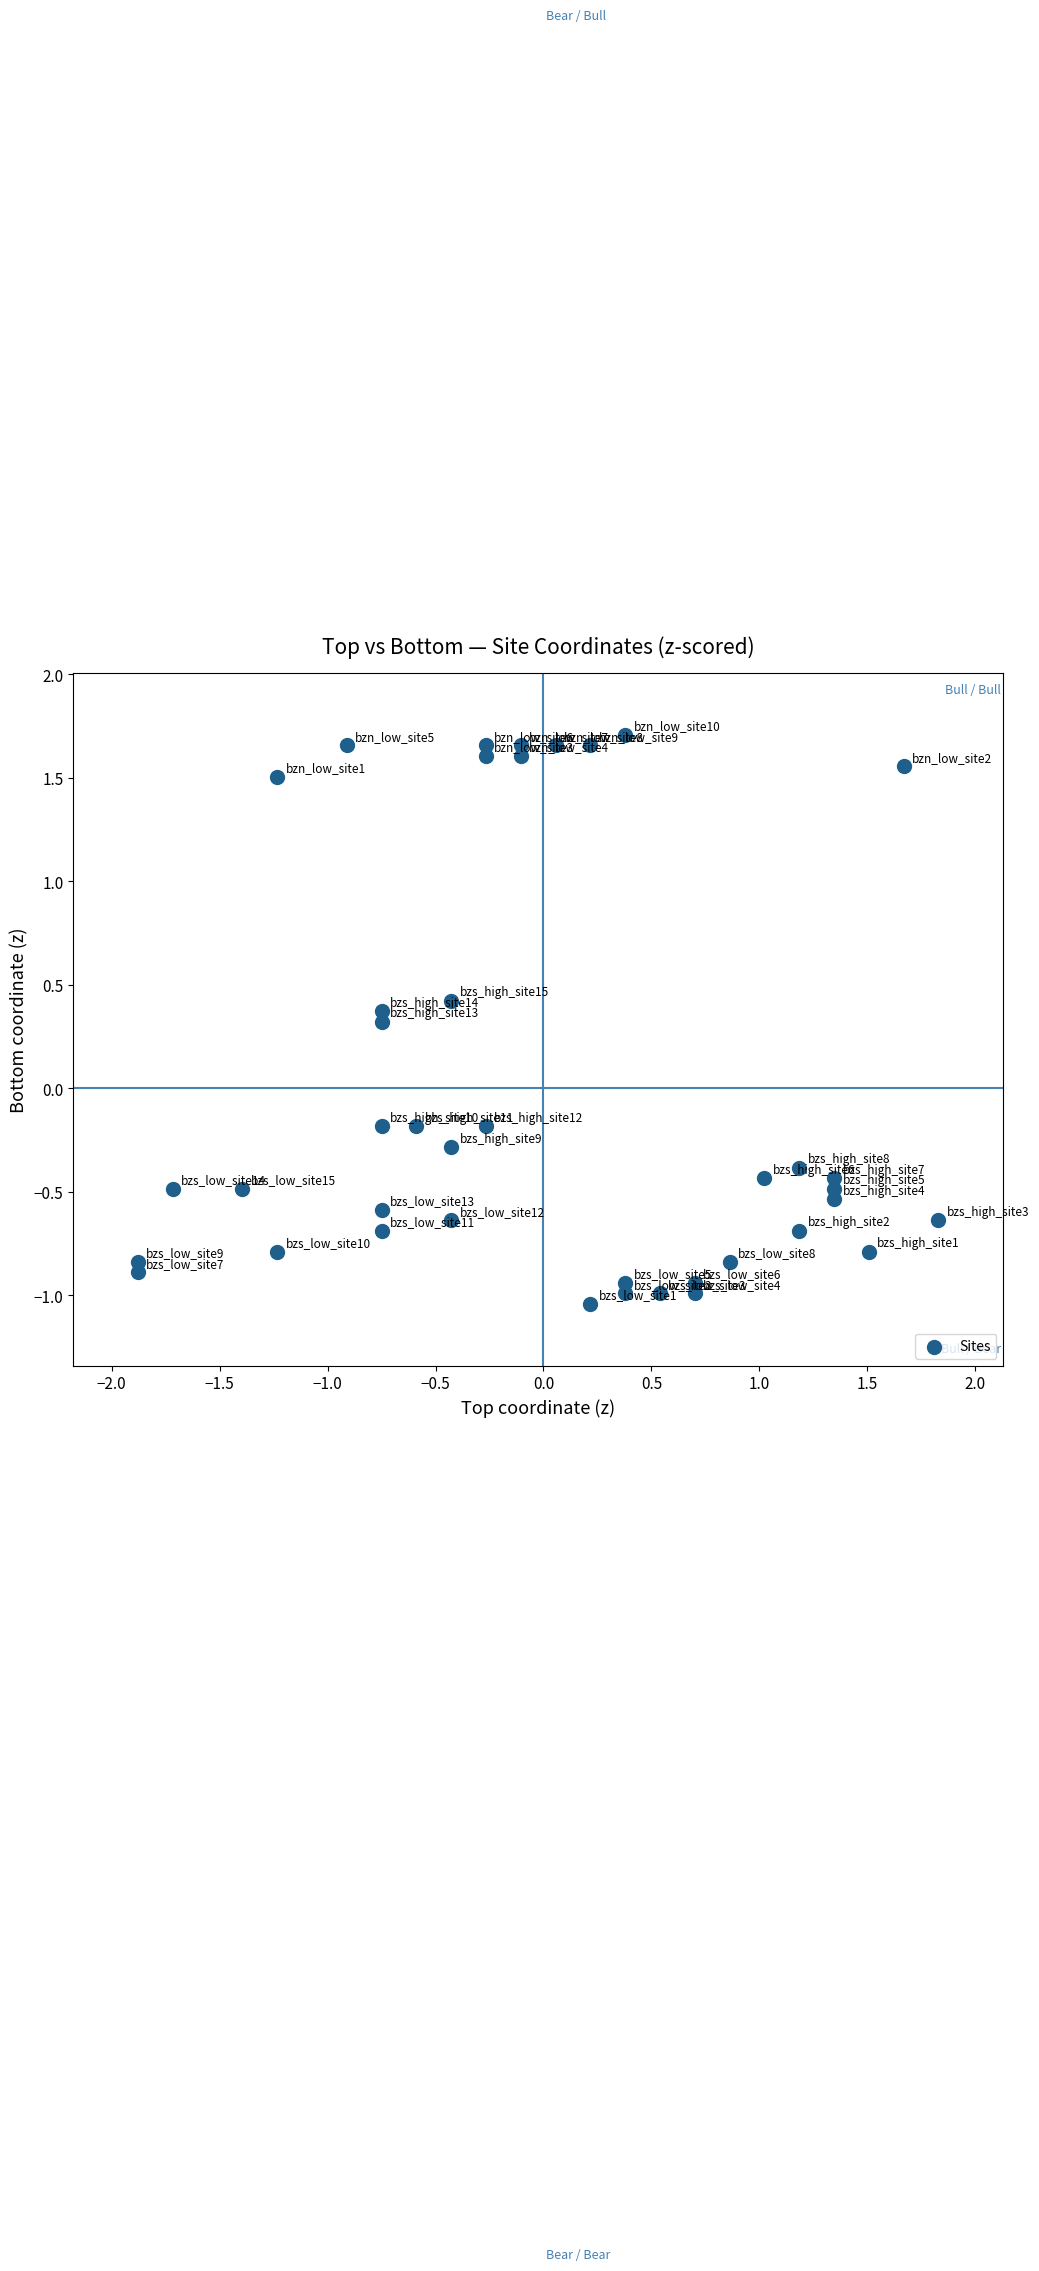

What is the range of Y values (max minus min)?

2.7